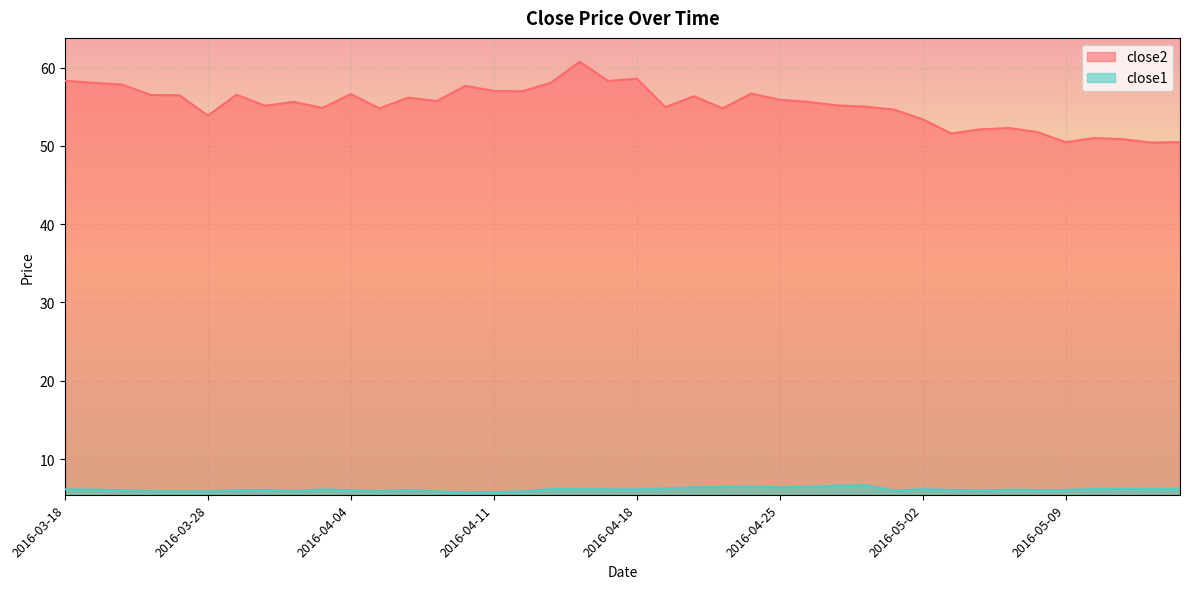

What is the approximate value of close2 at 2016-04-14?

60.8